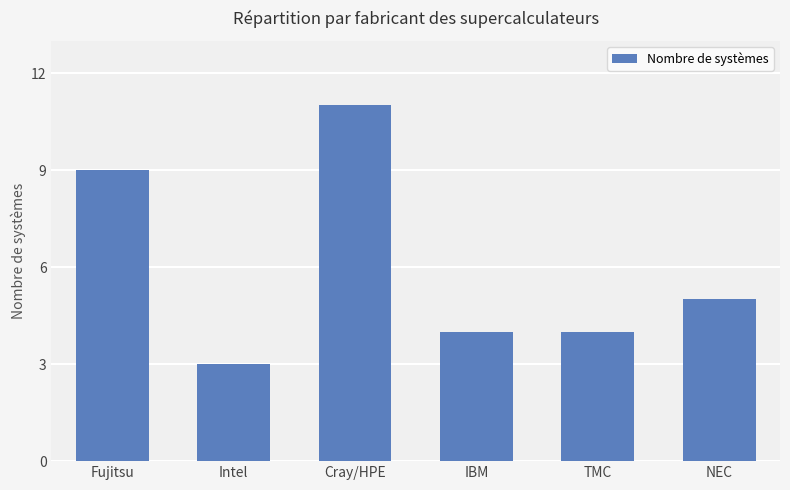

How many bars are there in total?

6